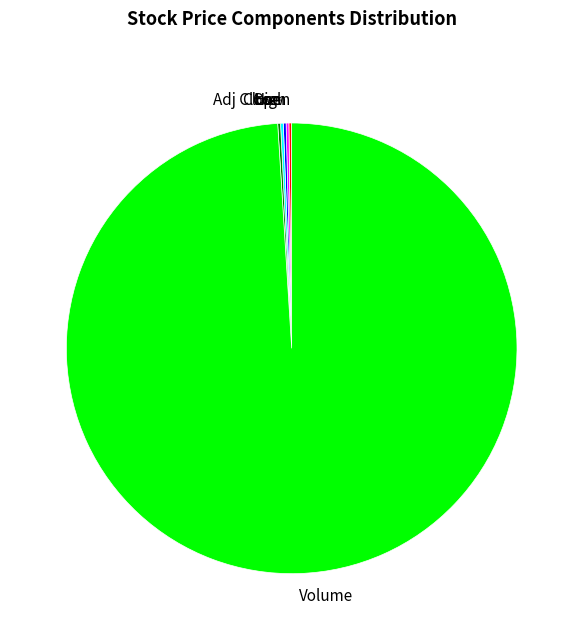

Which category accounts for the majority?

Volume